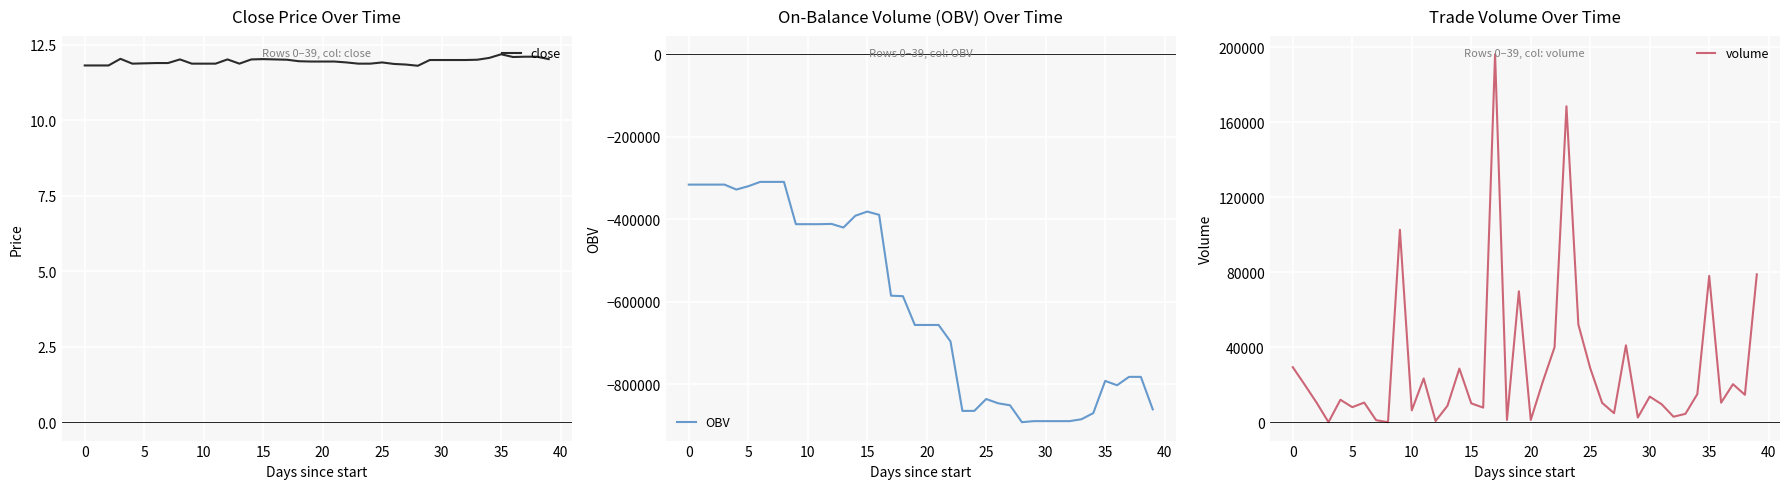

The value of volume at 35 is 120350.3. True or false?

False